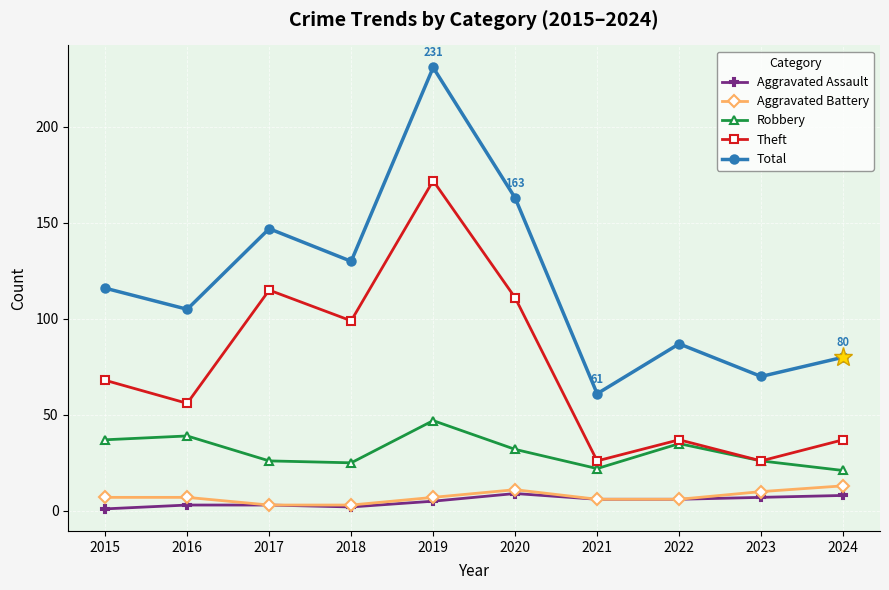

List the series in order of their peak value, highest first.

Total, Theft, Robbery, Aggravated Battery, Aggravated Assault